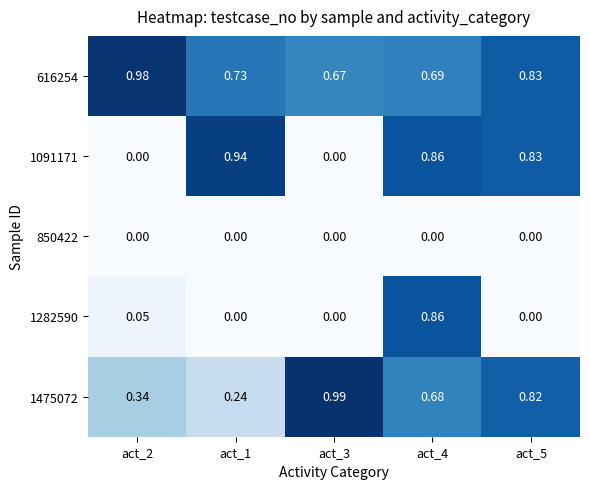

Is the value of 850422 at act_4 greater than the value of 616254 at act_4?

No